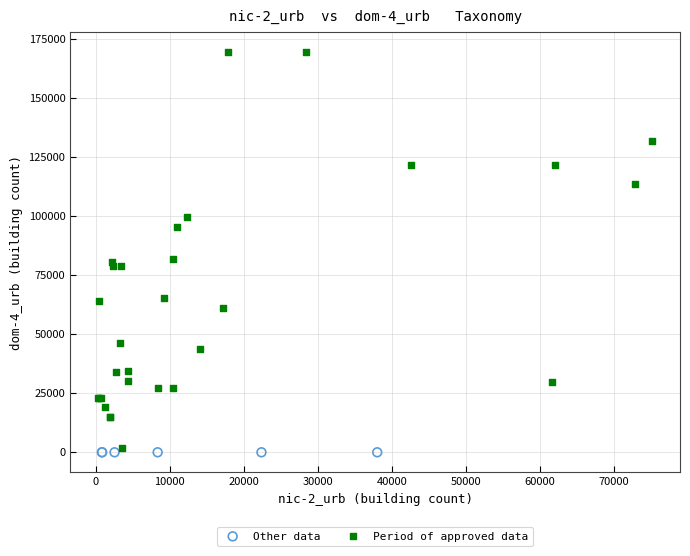

What are all the series names shown in the legend?

Other data, Period of approved data